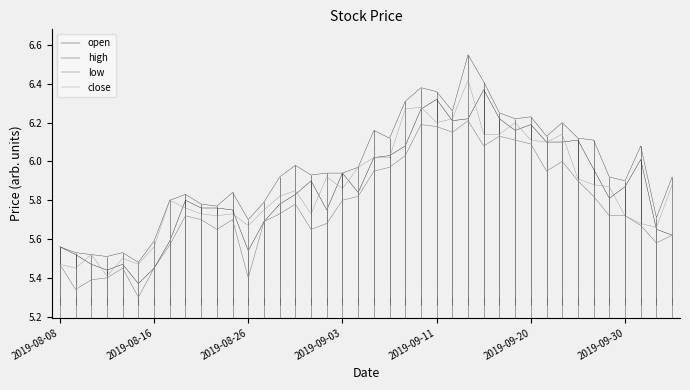

What is the sum of all close values?

234.6